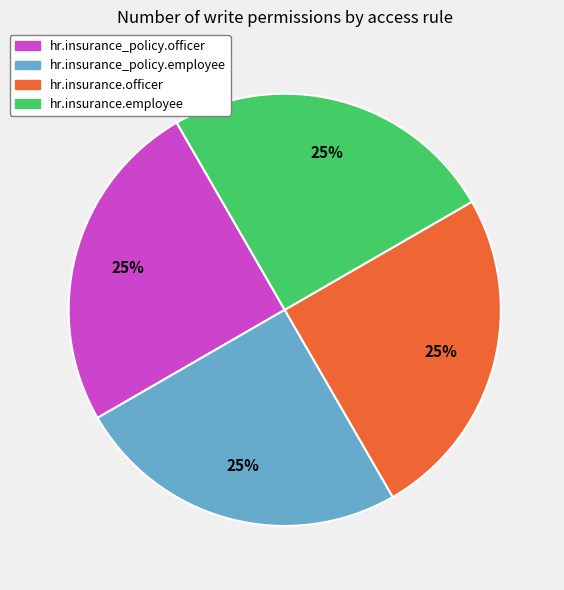

To the nearest percent, what is the average slice percentage?

25%